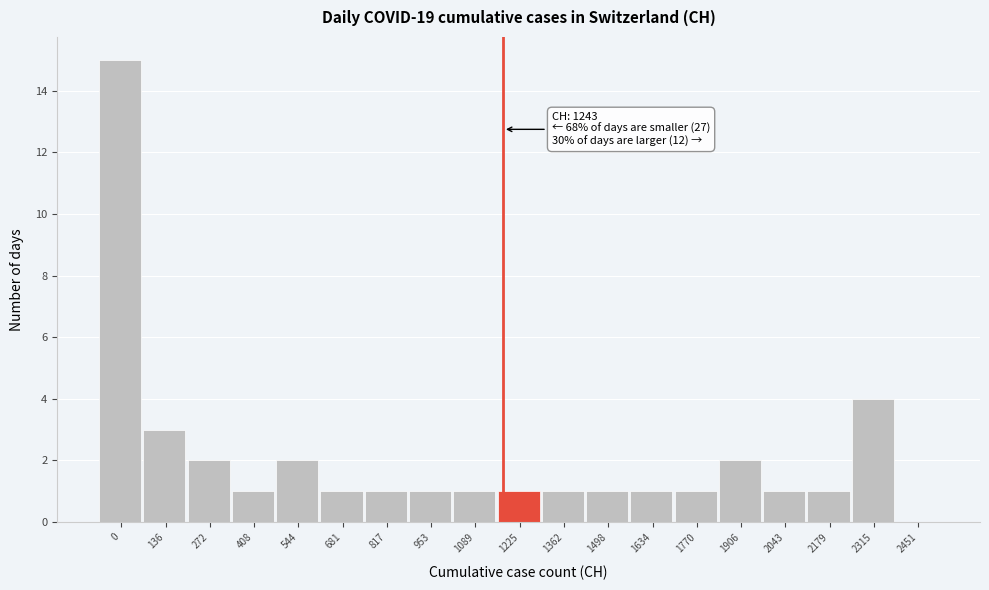

Reading left to right, list all the values displayed in this chart.

0=15	136=3	272=2	408=1	544=2	681=1	817=1	953=1	1089=1	1225=1	1362=1	1498=1	1634=1	1770=1	1906=2	2043=1	2179=1	2315=4	2451=0